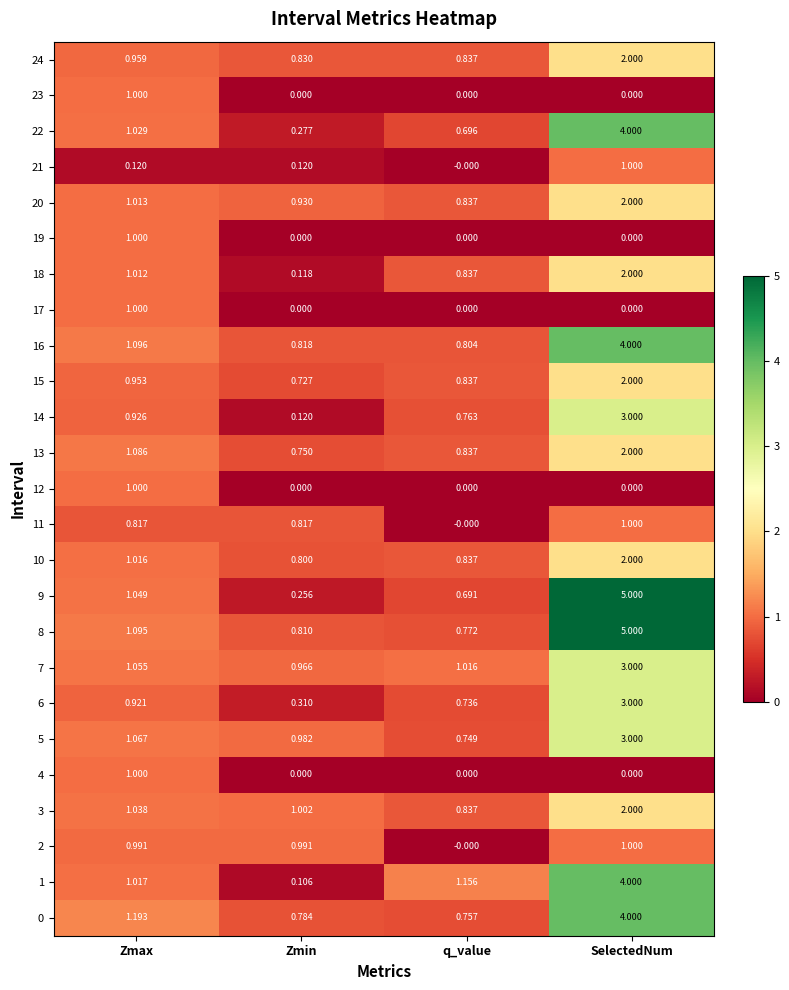

At which category does the chart reach its peak across all series?

SelectedNum